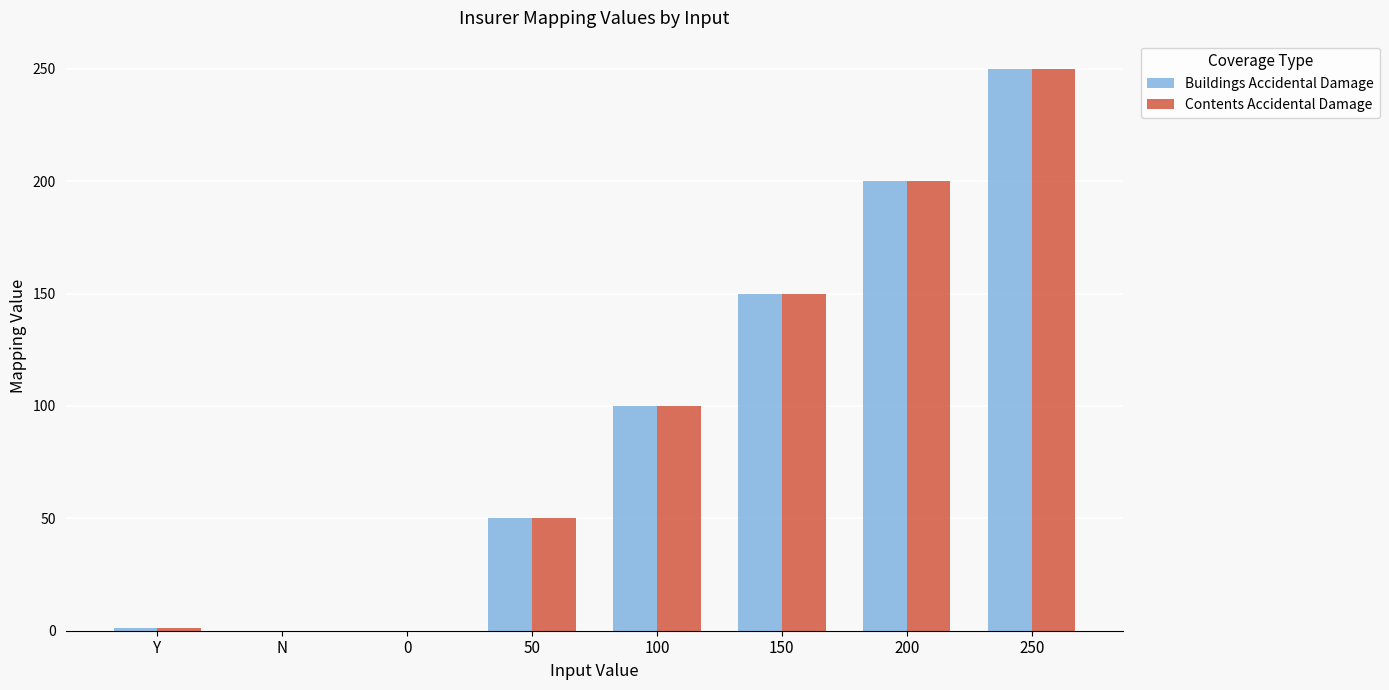

Is the value of Contents Accidental Damage at Y greater than the value of Buildings Accidental Damage at 50?

No